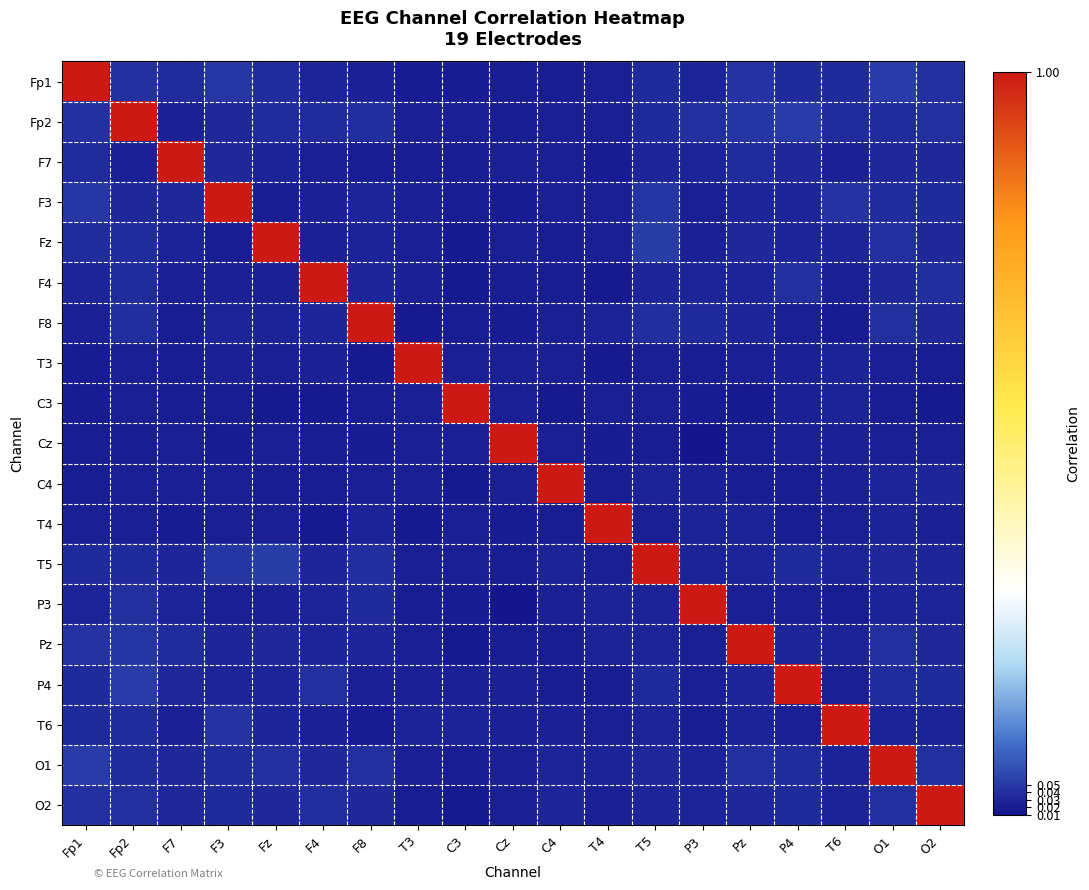

Reading left to right, list all the values displayed in this chart.

Fp1: Fp1=1.0	Fp2=0.0	F7=0.0	F3=0.0	Fz=0.0	F4=0.0	F8=0.0	T3=0.0	C3=0.0	Cz=0.0	C4=0.0	T4=0.0	T5=0.0	P3=0.0	Pz=0.0	P4=0.0	T6=0.0	O1=0.1	O2=0.0
Fp2: Fp1=0.0	Fp2=1.0	F7=0.0	F3=0.0	Fz=0.0	F4=0.0	F8=0.0	T3=0.0	C3=0.0	Cz=0.0	C4=0.0	T4=0.0	T5=0.0	P3=0.0	Pz=0.0	P4=0.1	T6=0.0	O1=0.0	O2=0.0
F7: Fp1=0.0	Fp2=0.0	F7=1.0	F3=0.0	Fz=0.0	F4=0.0	F8=0.0	T3=0.0	C3=0.0	Cz=0.0	C4=0.0	T4=0.0	T5=0.0	P3=0.0	Pz=0.0	P4=0.0	T6=0.0	O1=0.0	O2=0.0
F3: Fp1=0.0	Fp2=0.0	F7=0.0	F3=1.0	Fz=0.0	F4=0.0	F8=0.0	T3=0.0	C3=0.0	Cz=0.0	C4=0.0	T4=0.0	T5=0.0	P3=0.0	Pz=0.0	P4=0.0	T6=0.0	O1=0.0	O2=0.0
Fz: Fp1=0.0	Fp2=0.0	F7=0.0	F3=0.0	Fz=1.0	F4=0.0	F8=0.0	T3=0.0	C3=0.0	Cz=0.0	C4=0.0	T4=0.0	T5=0.1	P3=0.0	Pz=0.0	P4=0.0	T6=0.0	O1=0.0	O2=0.0
F4: Fp1=0.0	Fp2=0.0	F7=0.0	F3=0.0	Fz=0.0	F4=1.0	F8=0.0	T3=0.0	C3=0.0	Cz=0.0	C4=0.0	T4=0.0	T5=0.0	P3=0.0	Pz=0.0	P4=0.0	T6=0.0	O1=0.0	O2=0.0
F8: Fp1=0.0	Fp2=0.0	F7=0.0	F3=0.0	Fz=0.0	F4=0.0	F8=1.0	T3=0.0	C3=0.0	Cz=0.0	C4=0.0	T4=0.0	T5=0.0	P3=0.0	Pz=0.0	P4=0.0	T6=0.0	O1=0.0	O2=0.0
T3: Fp1=0.0	Fp2=0.0	F7=0.0	F3=0.0	Fz=0.0	F4=0.0	F8=0.0	T3=1.0	C3=0.0	Cz=0.0	C4=0.0	T4=0.0	T5=0.0	P3=0.0	Pz=0.0	P4=0.0	T6=0.0	O1=0.0	O2=0.0
C3: Fp1=0.0	Fp2=0.0	F7=0.0	F3=0.0	Fz=0.0	F4=0.0	F8=0.0	T3=0.0	C3=1.0	Cz=0.0	C4=0.0	T4=0.0	T5=0.0	P3=0.0	Pz=0.0	P4=0.0	T6=0.0	O1=0.0	O2=0.0
Cz: Fp1=0.0	Fp2=0.0	F7=0.0	F3=0.0	Fz=0.0	F4=0.0	F8=0.0	T3=0.0	C3=0.0	Cz=1.0	C4=0.0	T4=0.0	T5=0.0	P3=0.0	Pz=0.0	P4=0.0	T6=0.0	O1=0.0	O2=0.0
C4: Fp1=0.0	Fp2=0.0	F7=0.0	F3=0.0	Fz=0.0	F4=0.0	F8=0.0	T3=0.0	C3=0.0	Cz=0.0	C4=1.0	T4=0.0	T5=0.0	P3=0.0	Pz=0.0	P4=0.0	T6=0.0	O1=0.0	O2=0.0
T4: Fp1=0.0	Fp2=0.0	F7=0.0	F3=0.0	Fz=0.0	F4=0.0	F8=0.0	T3=0.0	C3=0.0	Cz=0.0	C4=0.0	T4=1.0	T5=0.0	P3=0.0	Pz=0.0	P4=0.0	T6=0.0	O1=0.0	O2=0.0
T5: Fp1=0.0	Fp2=0.0	F7=0.0	F3=0.0	Fz=0.1	F4=0.0	F8=0.0	T3=0.0	C3=0.0	Cz=0.0	C4=0.0	T4=0.0	T5=1.0	P3=0.0	Pz=0.0	P4=0.0	T6=0.0	O1=0.0	O2=0.0
P3: Fp1=0.0	Fp2=0.0	F7=0.0	F3=0.0	Fz=0.0	F4=0.0	F8=0.0	T3=0.0	C3=0.0	Cz=0.0	C4=0.0	T4=0.0	T5=0.0	P3=1.0	Pz=0.0	P4=0.0	T6=0.0	O1=0.0	O2=0.0
Pz: Fp1=0.0	Fp2=0.0	F7=0.0	F3=0.0	Fz=0.0	F4=0.0	F8=0.0	T3=0.0	C3=0.0	Cz=0.0	C4=0.0	T4=0.0	T5=0.0	P3=0.0	Pz=1.0	P4=0.0	T6=0.0	O1=0.0	O2=0.0
P4: Fp1=0.0	Fp2=0.1	F7=0.0	F3=0.0	Fz=0.0	F4=0.0	F8=0.0	T3=0.0	C3=0.0	Cz=0.0	C4=0.0	T4=0.0	T5=0.0	P3=0.0	Pz=0.0	P4=1.0	T6=0.0	O1=0.0	O2=0.0
T6: Fp1=0.0	Fp2=0.0	F7=0.0	F3=0.0	Fz=0.0	F4=0.0	F8=0.0	T3=0.0	C3=0.0	Cz=0.0	C4=0.0	T4=0.0	T5=0.0	P3=0.0	Pz=0.0	P4=0.0	T6=1.0	O1=0.0	O2=0.0
O1: Fp1=0.1	Fp2=0.0	F7=0.0	F3=0.0	Fz=0.0	F4=0.0	F8=0.0	T3=0.0	C3=0.0	Cz=0.0	C4=0.0	T4=0.0	T5=0.0	P3=0.0	Pz=0.0	P4=0.0	T6=0.0	O1=1.0	O2=0.0
O2: Fp1=0.0	Fp2=0.0	F7=0.0	F3=0.0	Fz=0.0	F4=0.0	F8=0.0	T3=0.0	C3=0.0	Cz=0.0	C4=0.0	T4=0.0	T5=0.0	P3=0.0	Pz=0.0	P4=0.0	T6=0.0	O1=0.0	O2=1.0